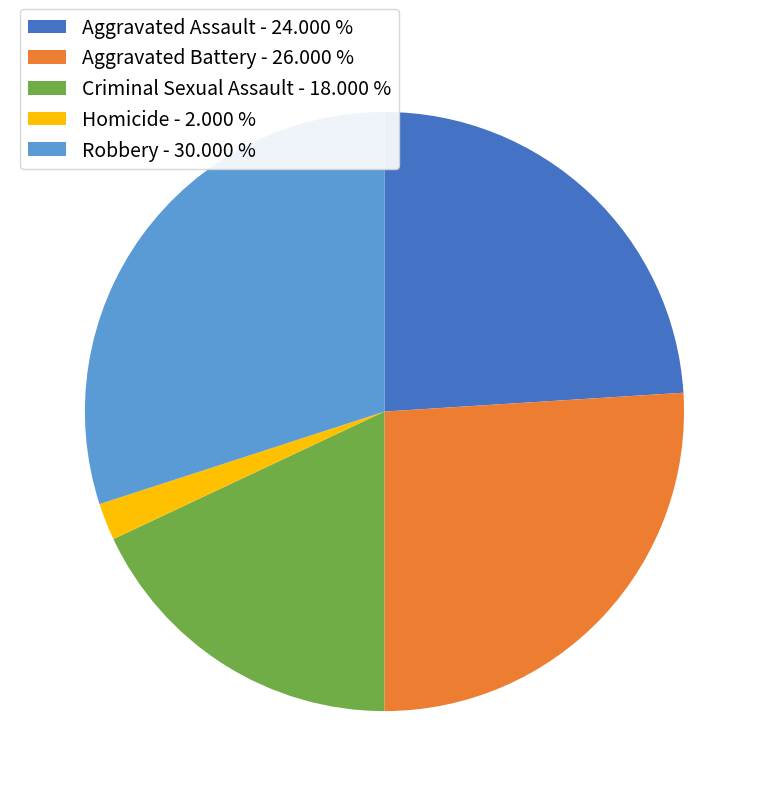

Is the sum of Aggravated Assault and Criminal Sexual Assault greater than half?

No